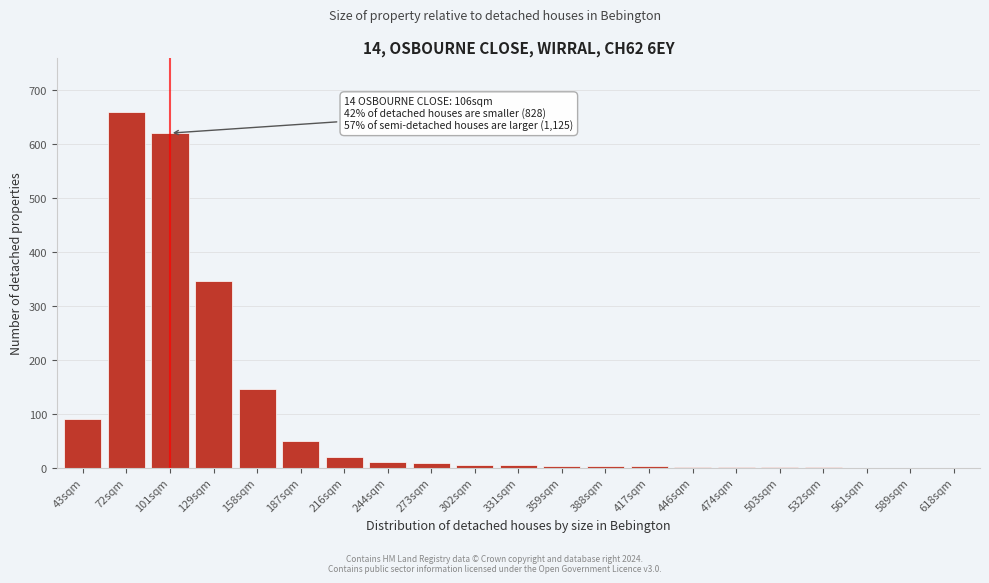

At which category does the chart reach its peak across all series?

72sqm